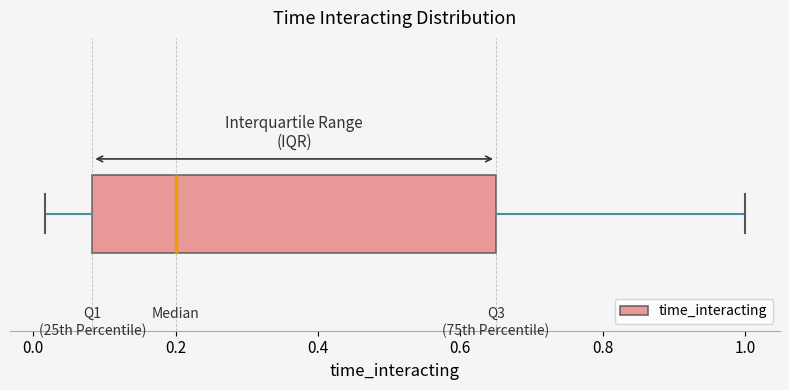

Read this box plot against the x-axis: the position of the median line, the range covered by the box, and the ends of both whiskers. The values are not printed on the chart, so give them approximately, as read against the axis.

median 0.20, box 0.08 to 0.66, whiskers 0.02 to 1.00